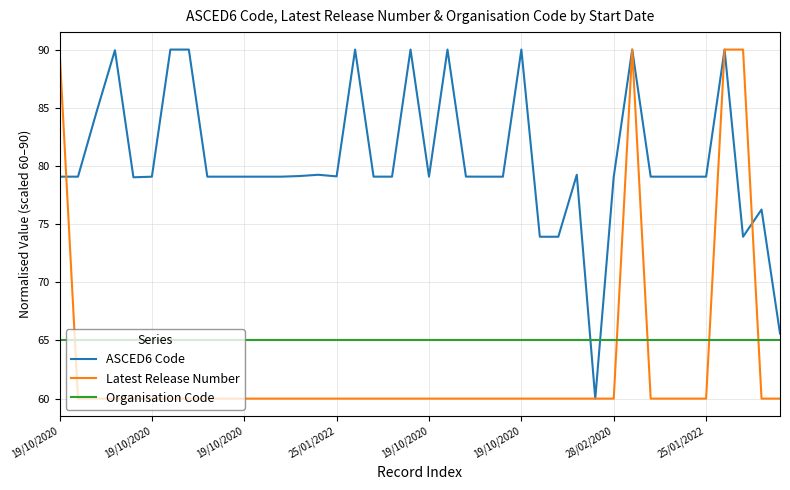

How many intersections are there between Organisation Code and Latest Release Number?

5